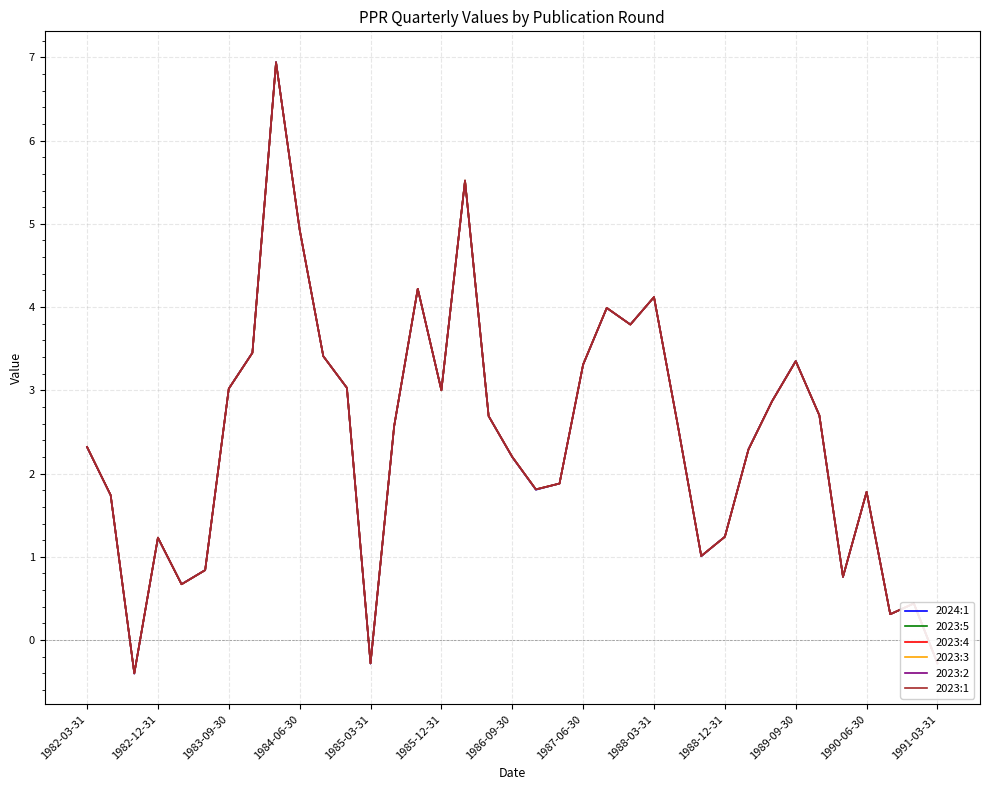

At which label does 2023:2 first exceed 2?

1982-03-31